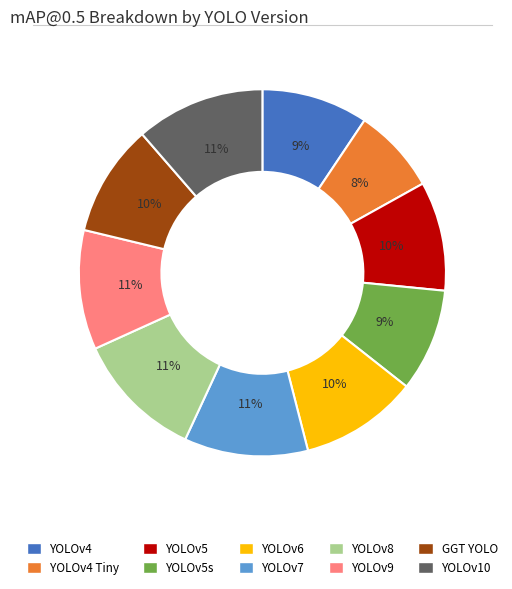

Do YOLOv8 and YOLOv5 together represent more than half of the pie?

No